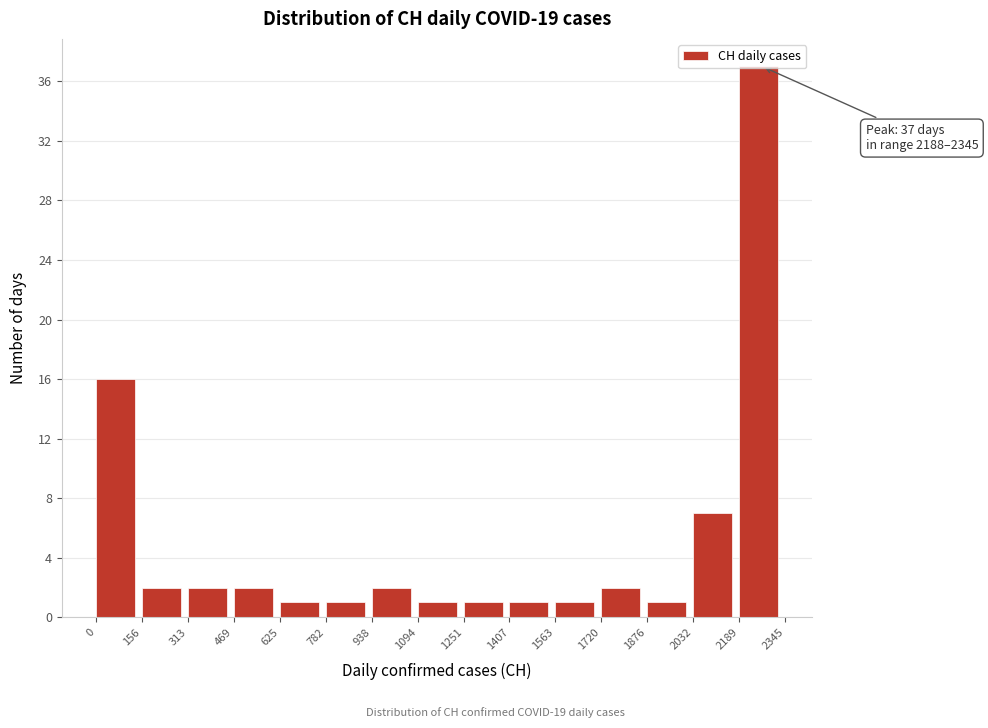

Over which range of the x-axis is the bar tallest?

2189 to 2345